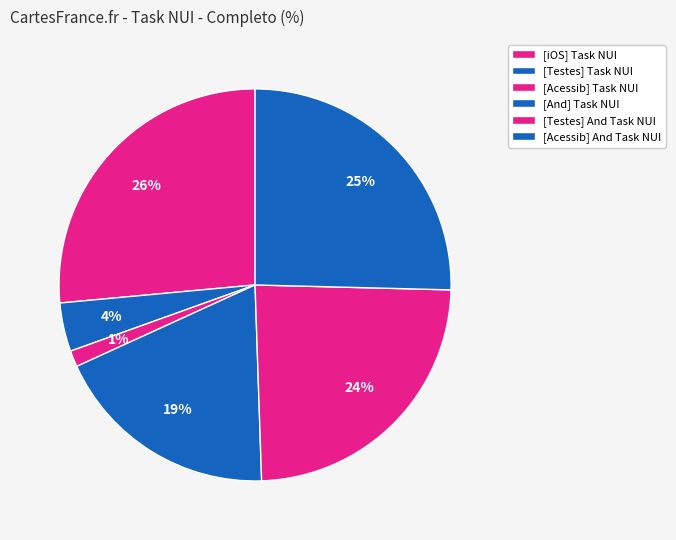

Combined, what portion of the pie is [Acessib] And Task NUI and [Testes] Task NUI?

29.4%